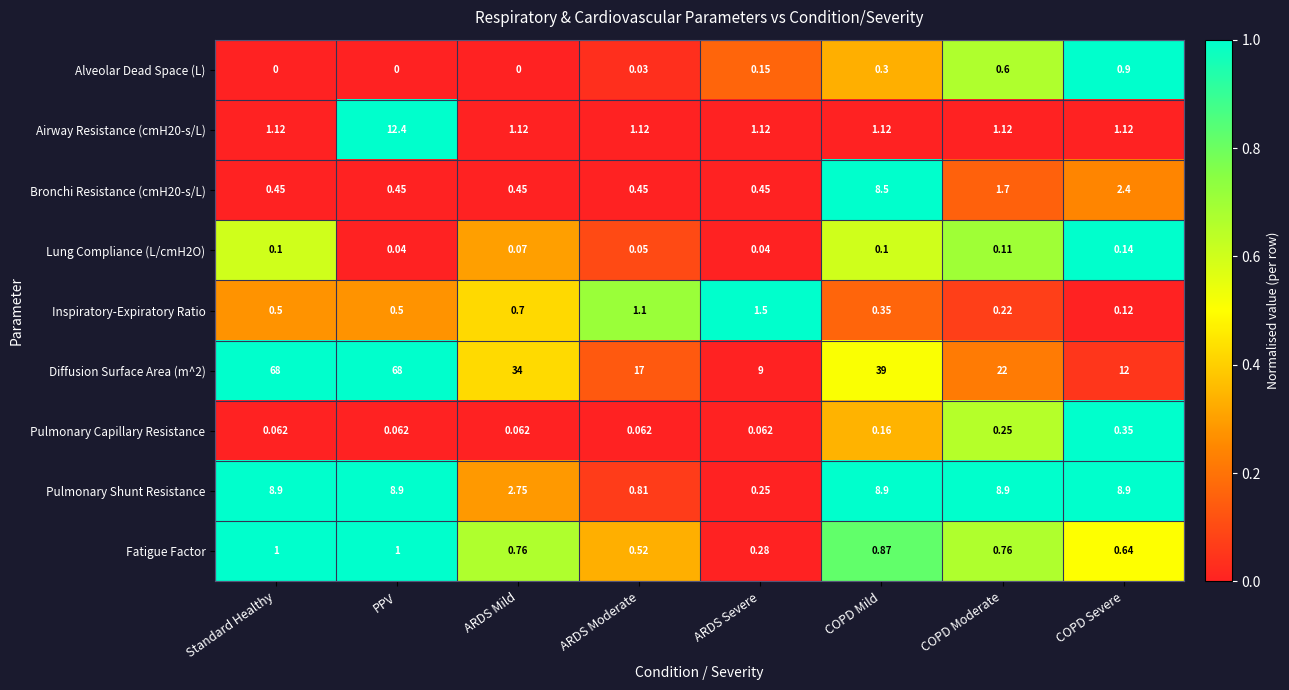

At which label is Inspiratory-Expiratory Ratio closest to 0?

COPD Severe